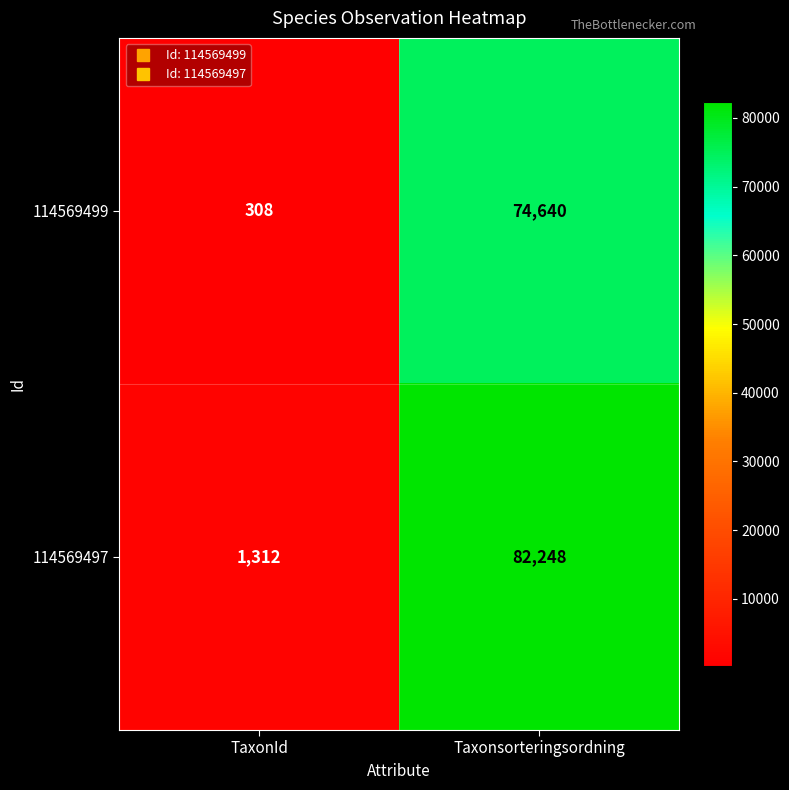

Where is 114569499 nearest to the value 37474?

TaxonId